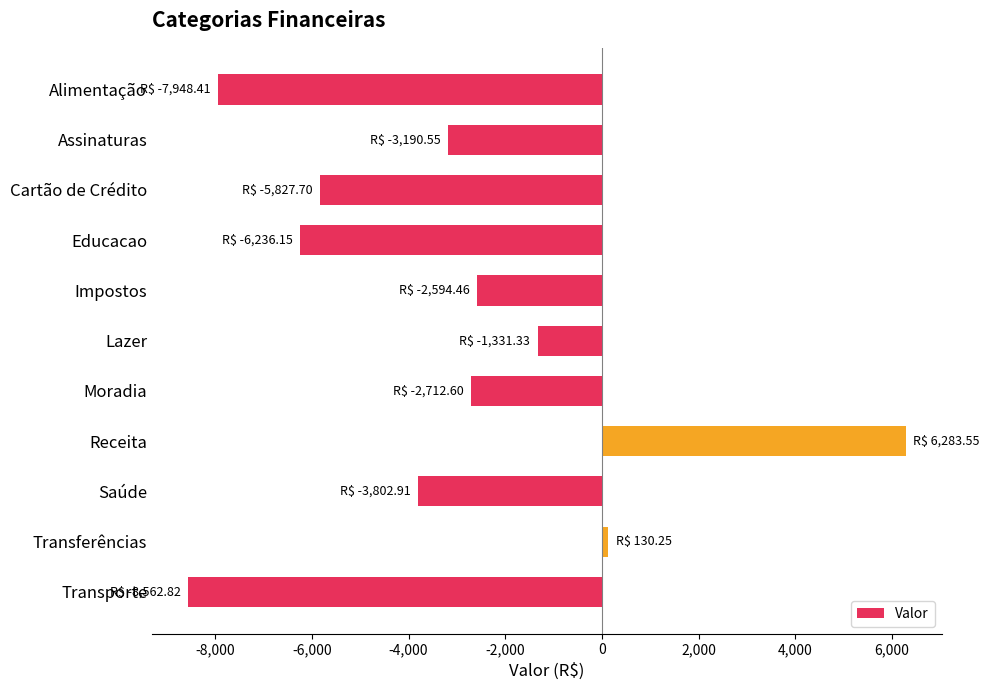

Which category has the highest value across all series?

Receita